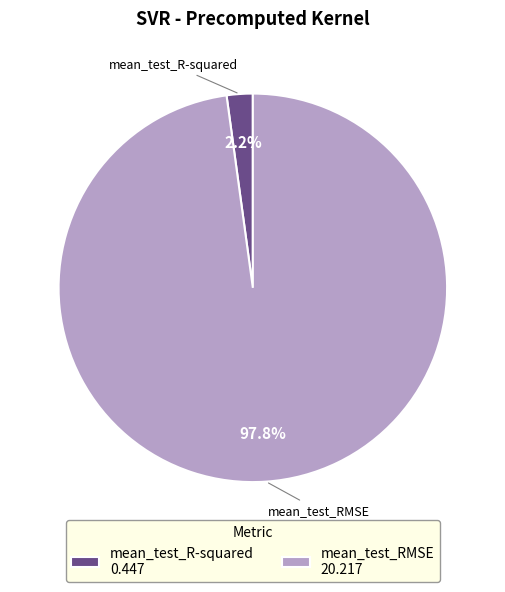

What is the total percentage of mean_test_R-squared and mean_test_RMSE?

100.0%